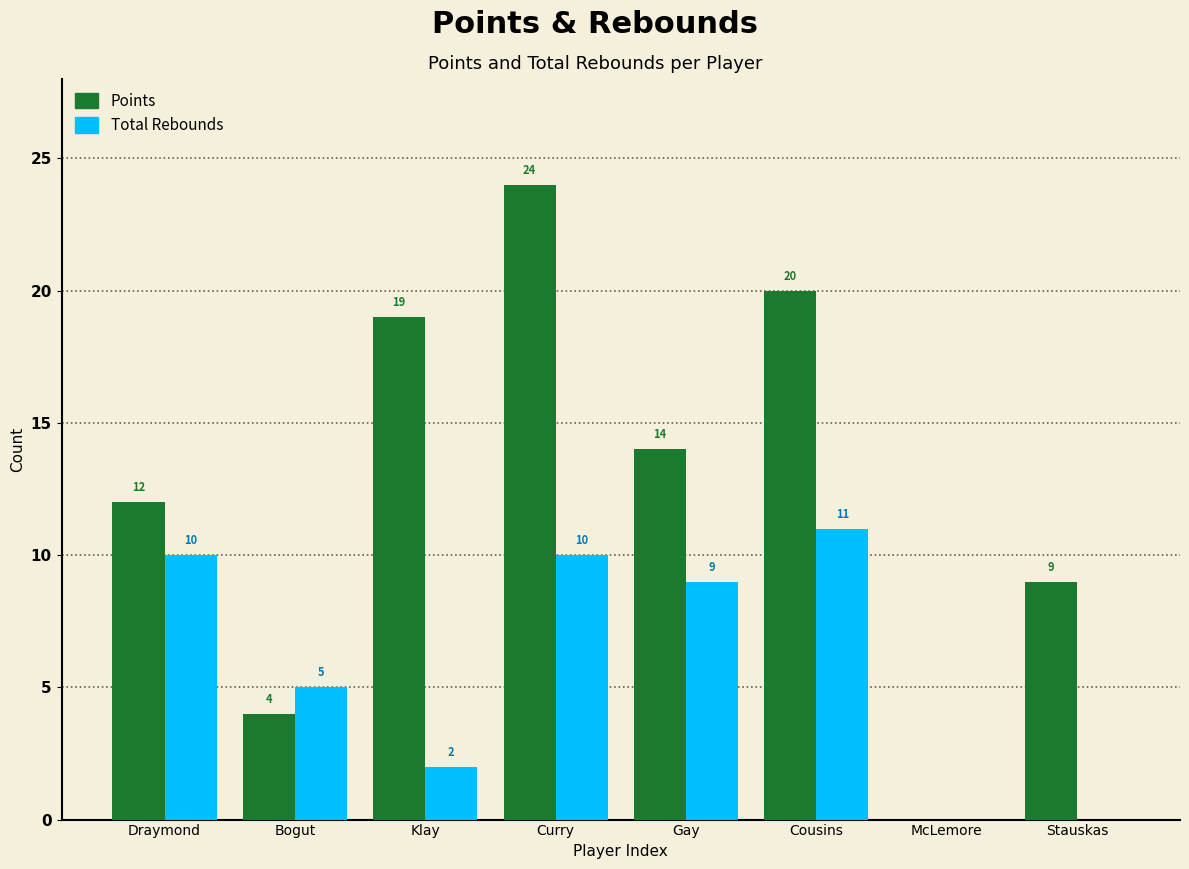

What is the total value across all series at Curry?

34